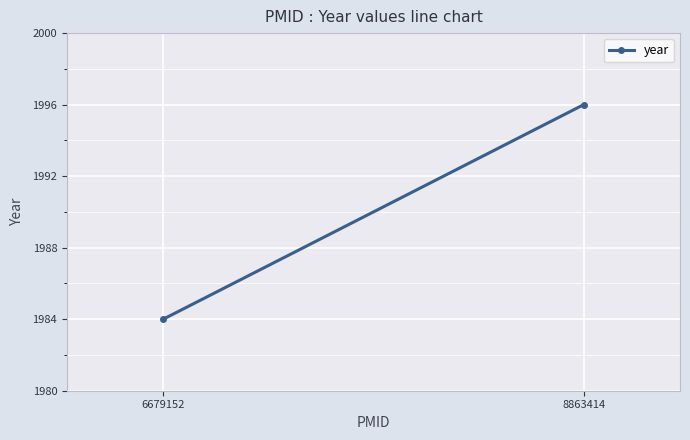

How many lines are shown in the chart?

1